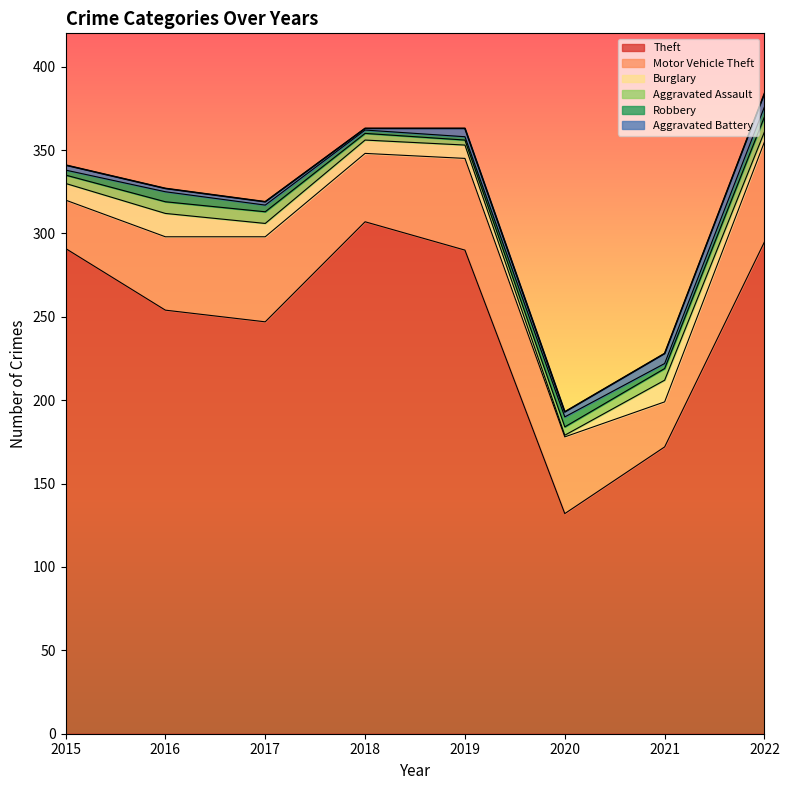

True or false: Aggravated Assault has more than 1 points higher than both neighbors.

False